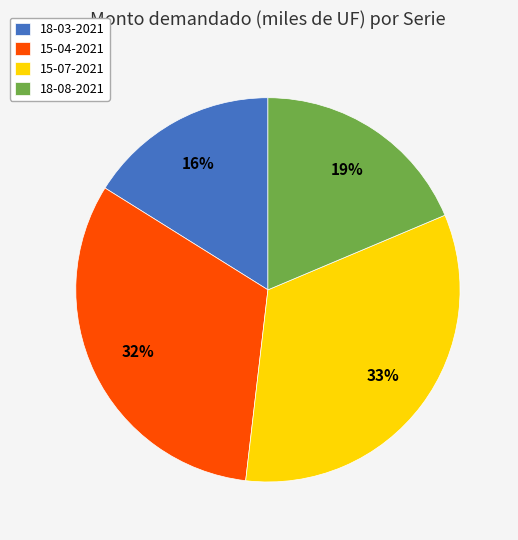

Which has a higher value, 18-08-2021 or 15-07-2021?

15-07-2021